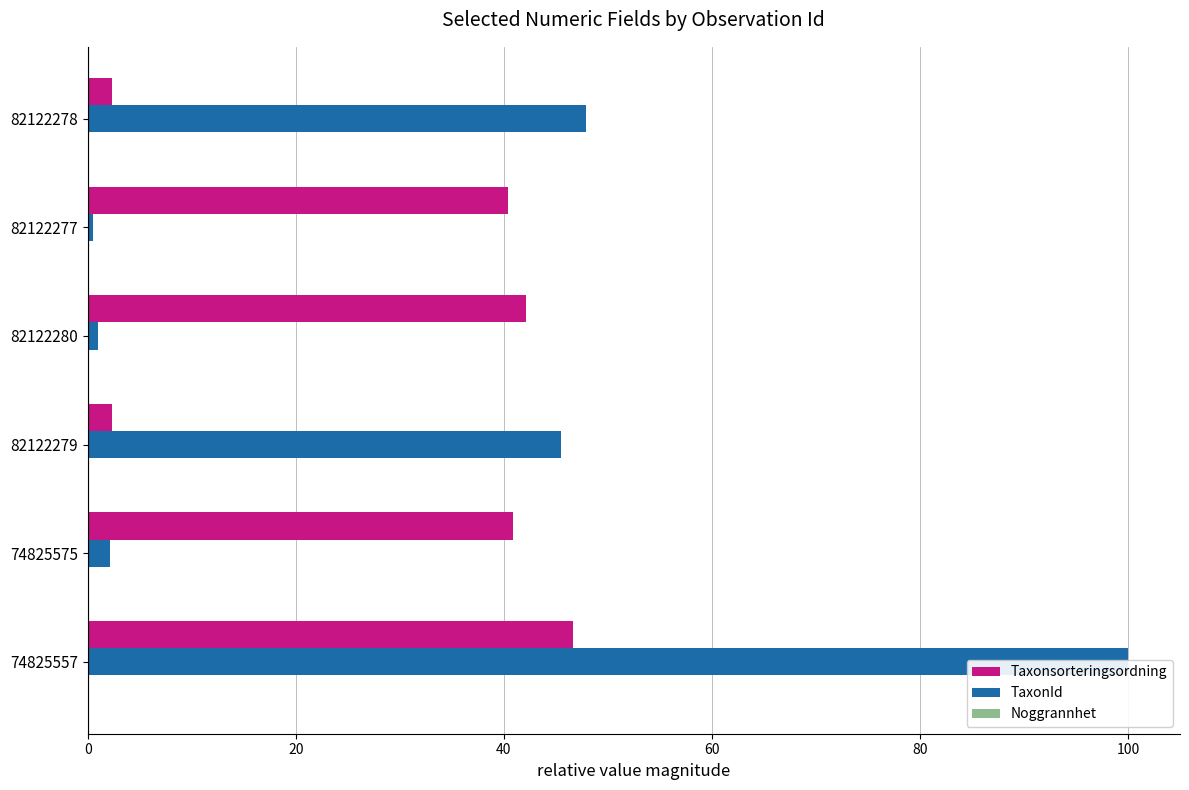

At which label is Noggrannhet closest to 0?

40